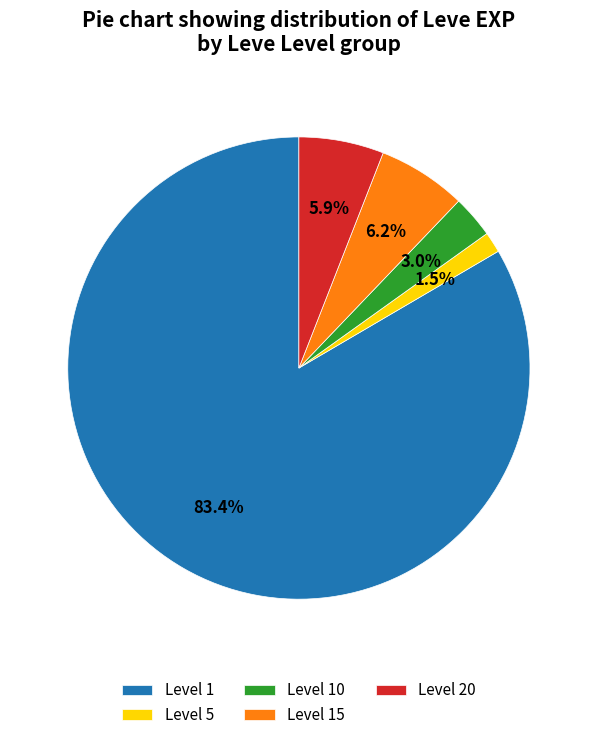

Which slice is the smallest?

Level 5